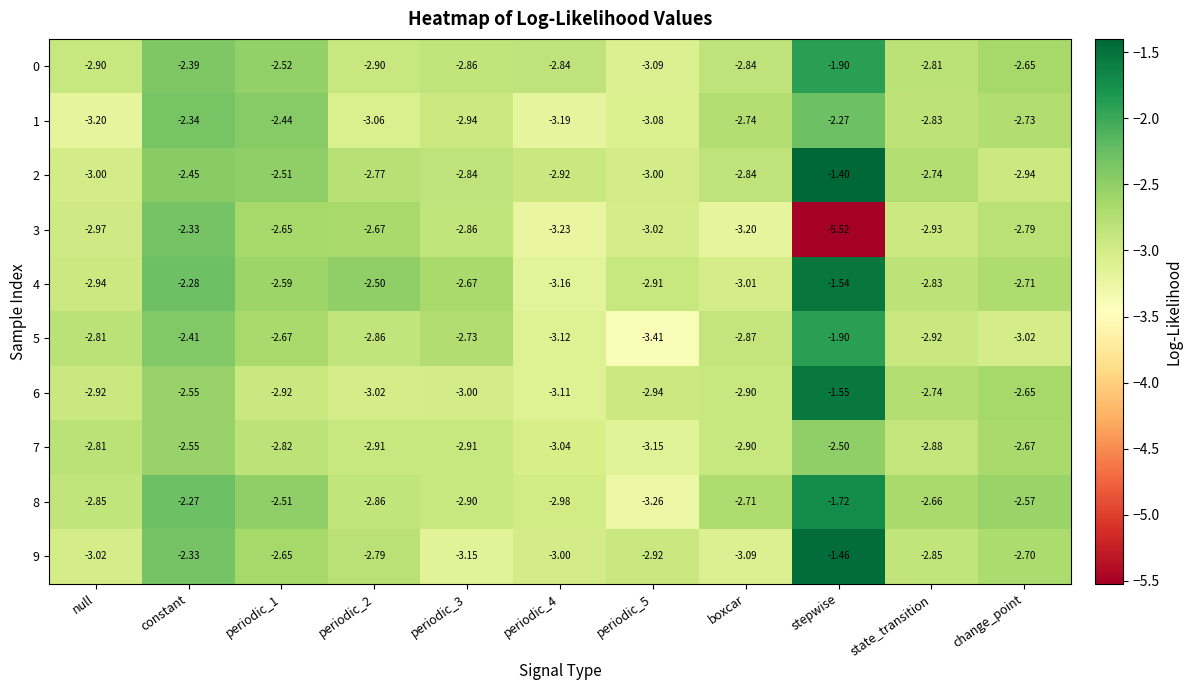

What is the smallest value displayed?

-5.5